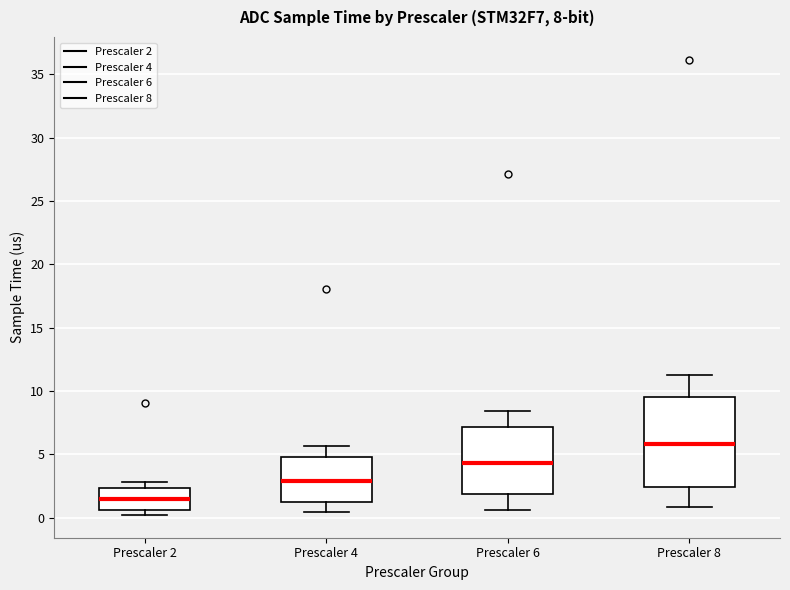

Which box's median line is the highest?

Prescaler 8